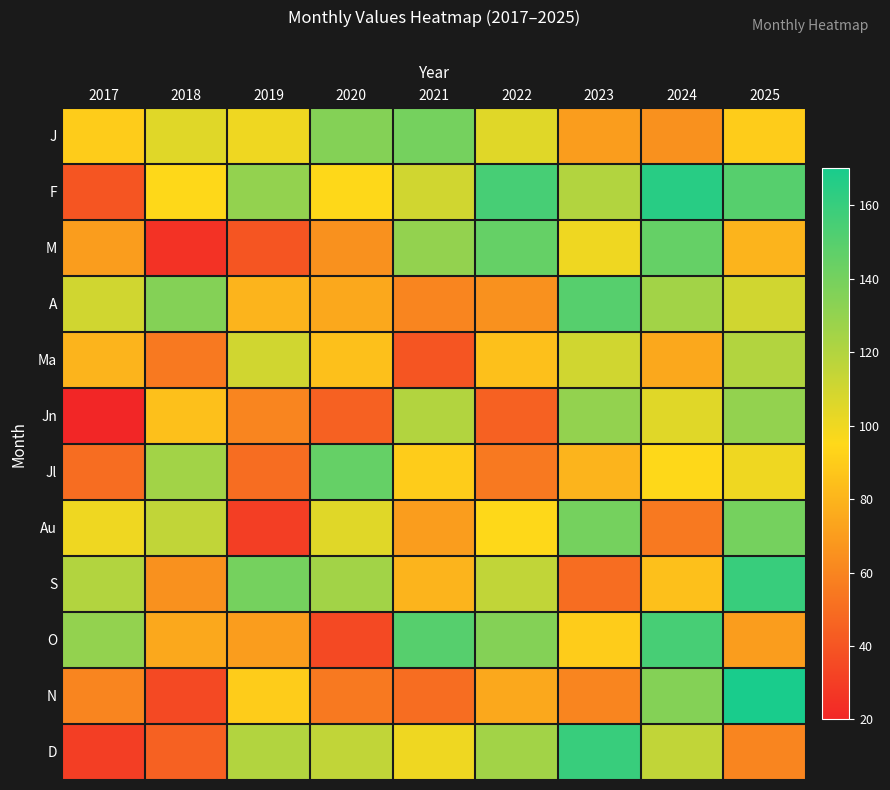

List the series in order of their peak value, highest first.

N, F, S, D, O, A, M, Jl, J, Au, Jn, Ma